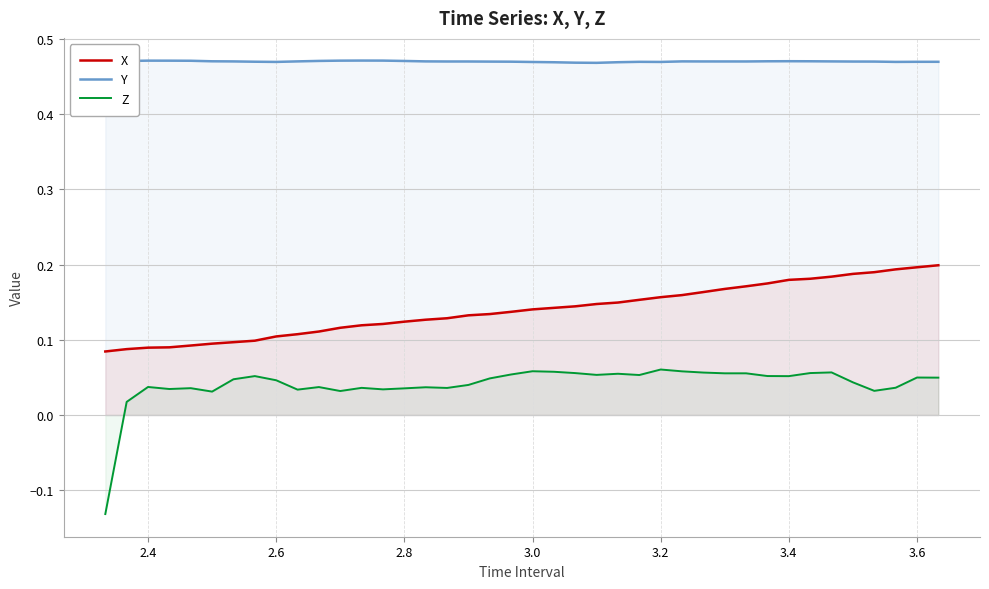

What is the greatest value displayed?

0.5